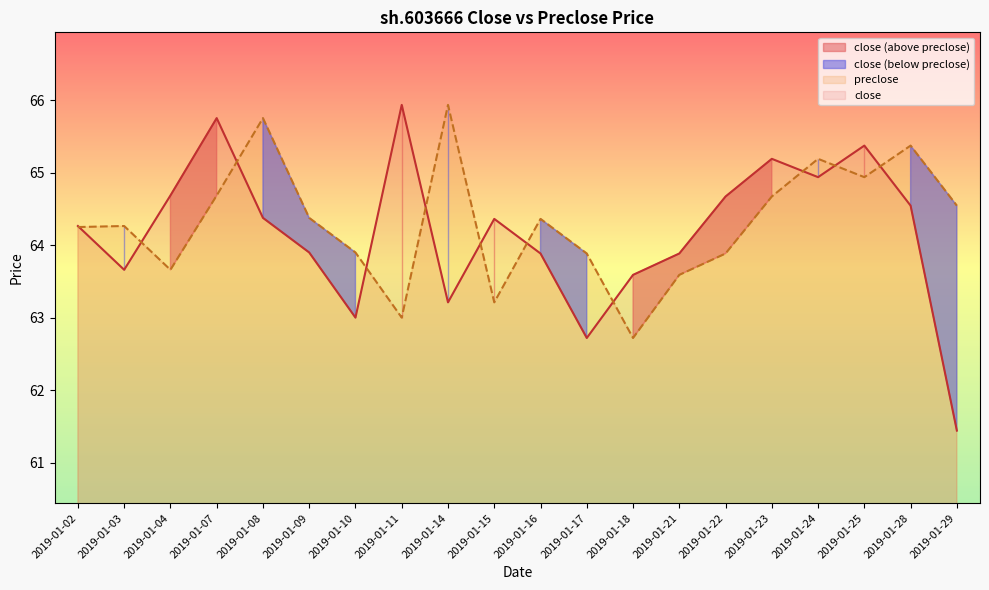

Does the chart display data point markers on the line(s)?

No